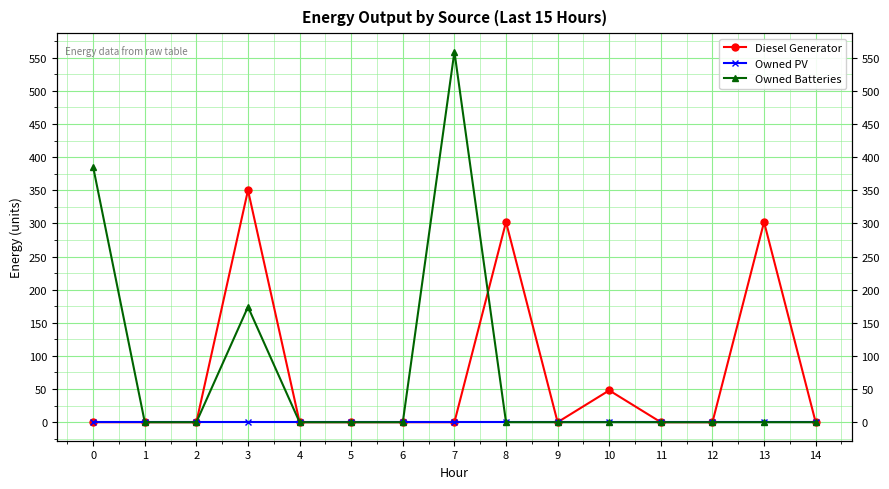

Which series has the largest range (max minus min)?

Owned Batteries